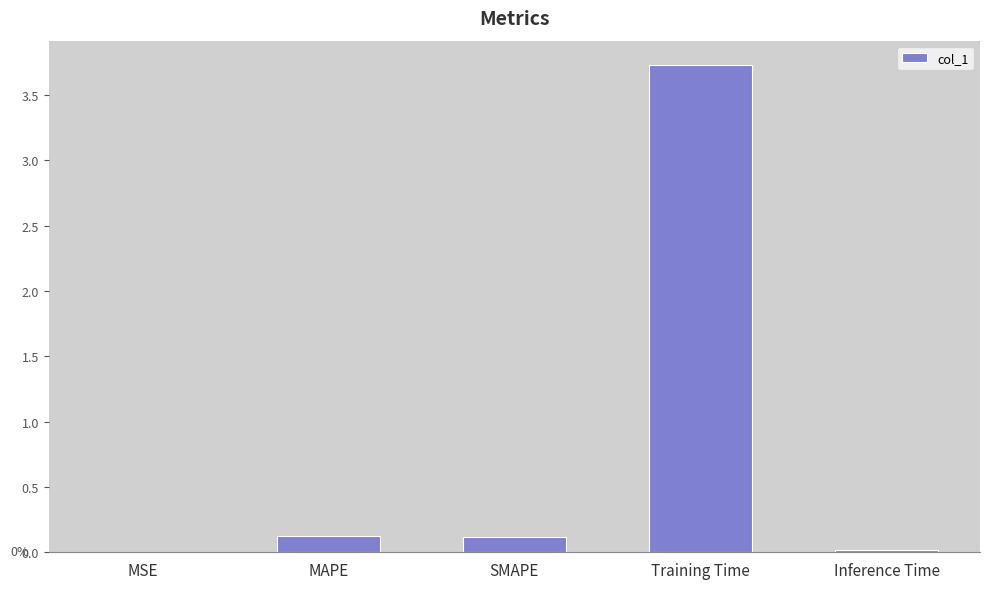

What is the change in value from MAPE to Training Time?

+3.6